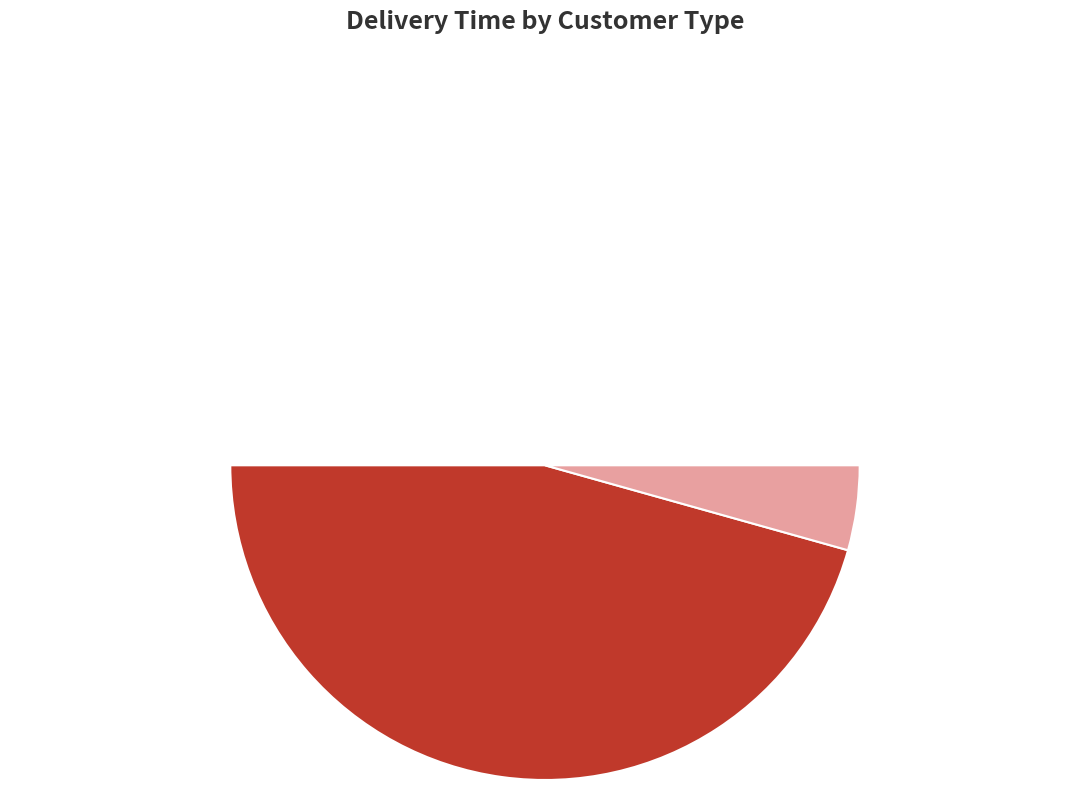

Does new represent more than half of the total?

Yes